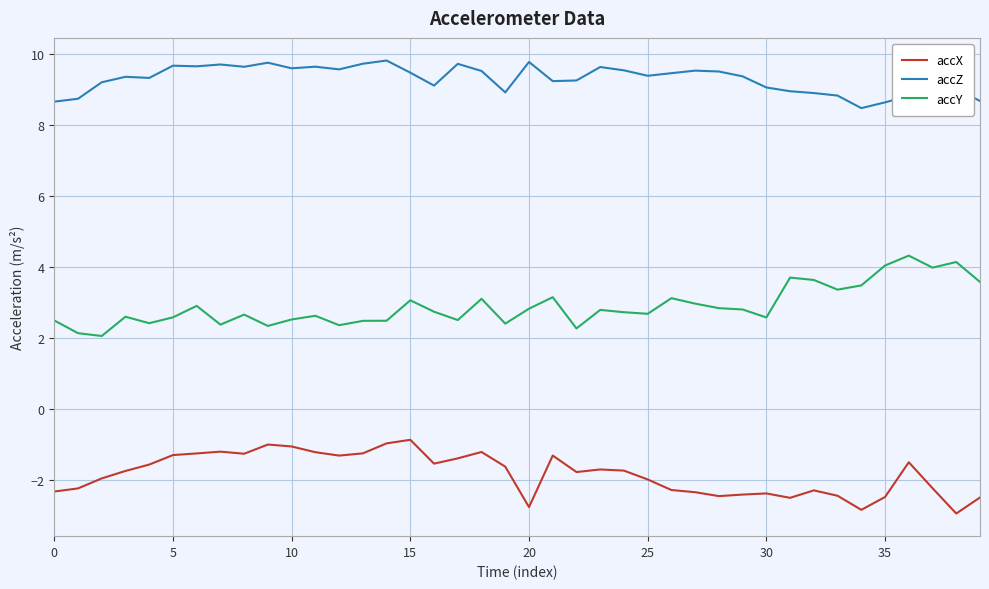

True or false: accZ and accY cross at least once.

False